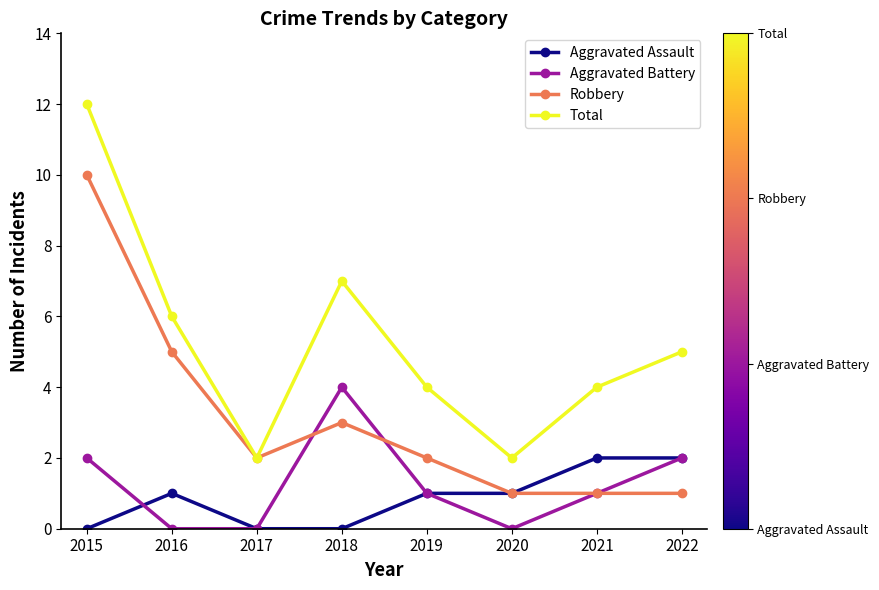

What is the sum of all Total values?

42